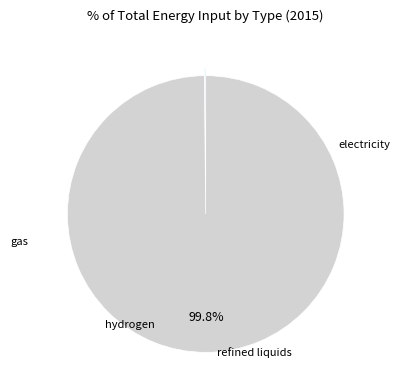

Is there any slice that represents more than half of the pie?

Yes